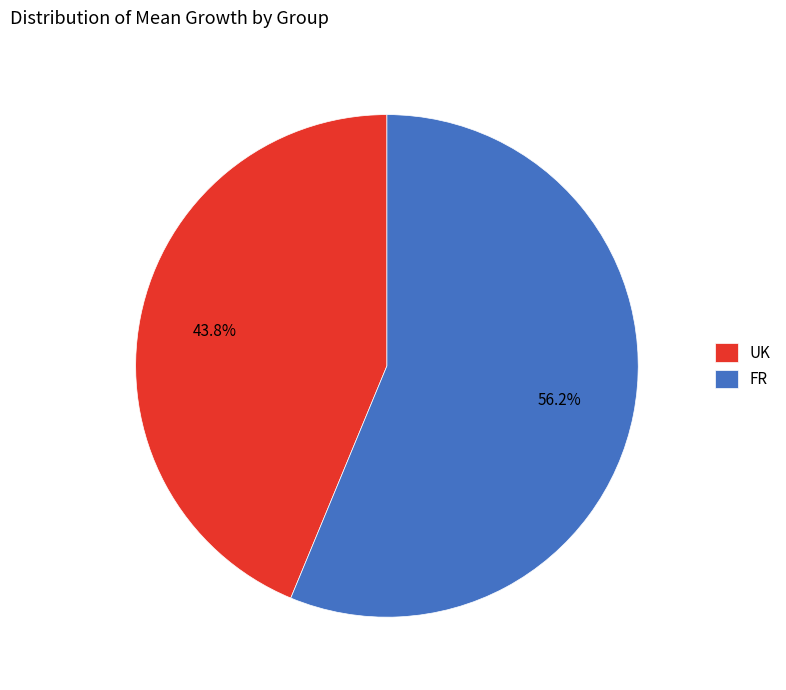

Between FR and UK, which is larger?

FR